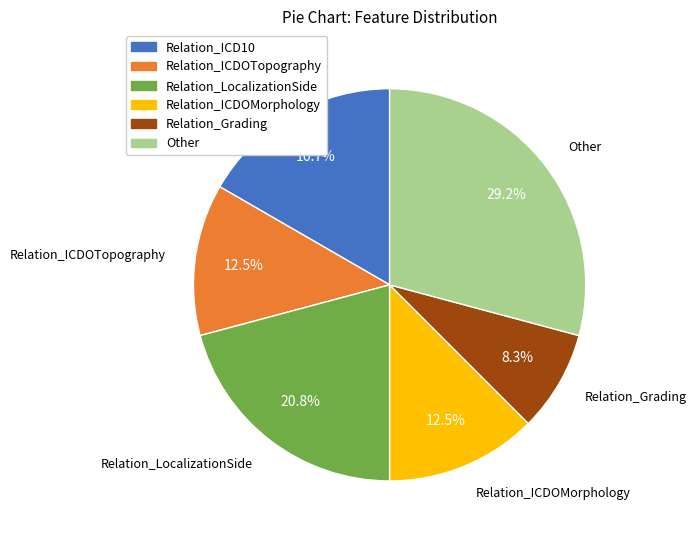

To the nearest percent, what is the combined percentage of Relation_ICDOMorphology and Relation_ICDOTopography?

25%